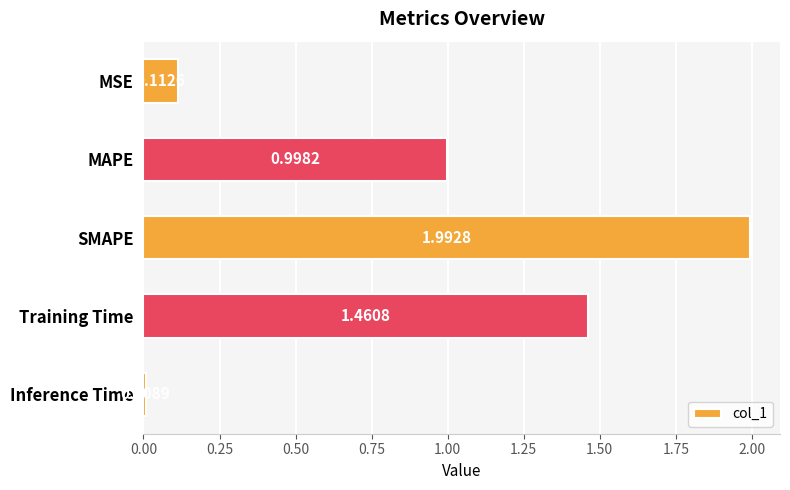

Count the number of categories in the chart.

5